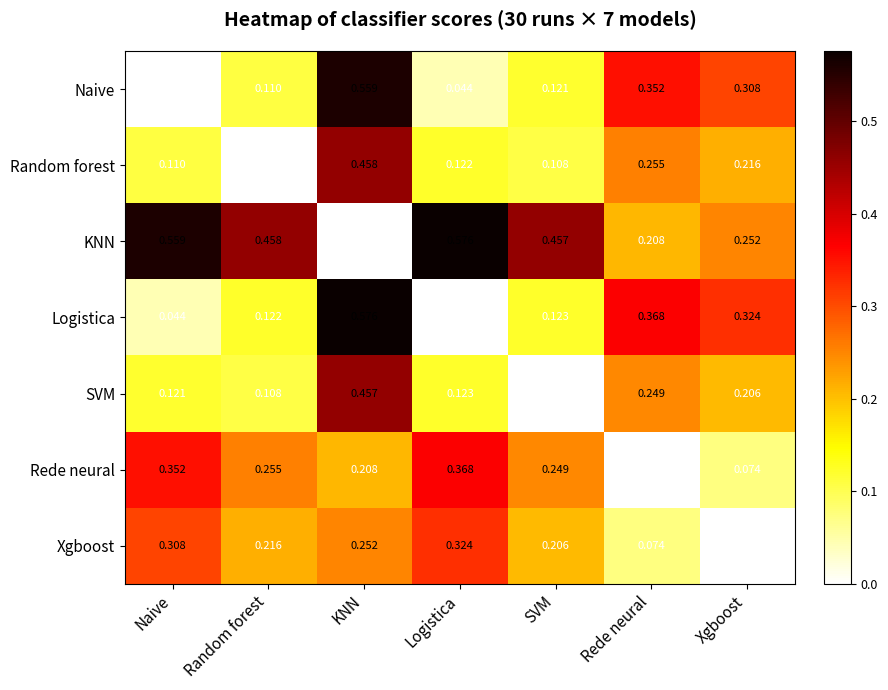

Rank the categories by Xgboost value from lowest to highest.

Xgboost, Rede neural, SVM, Random forest, KNN, Naive, Logistica